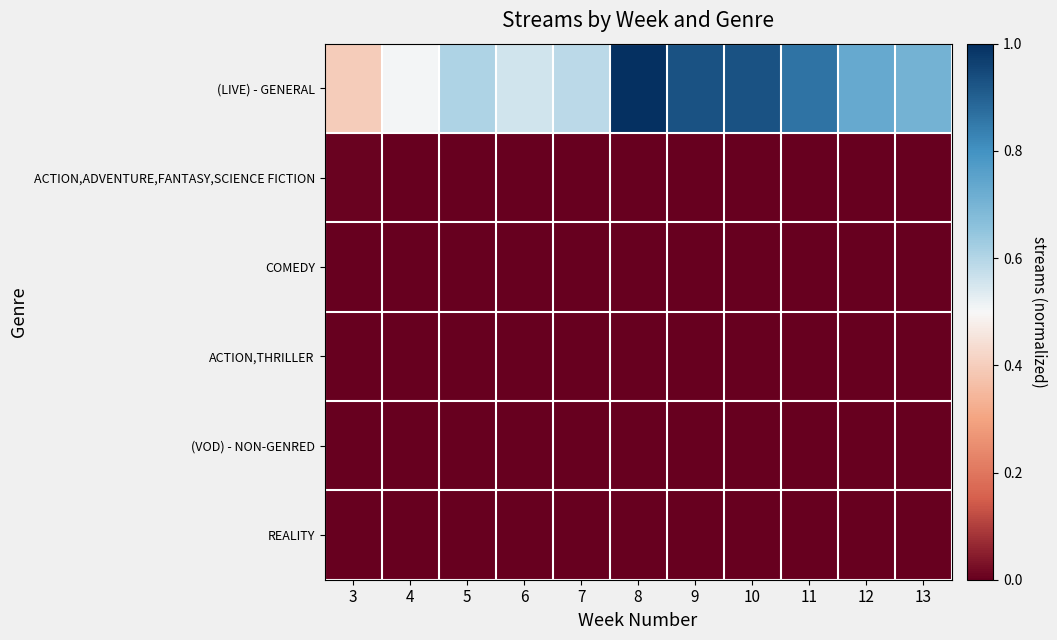

At 7, list the series in order from largest to smallest.

(LIVE) - GENERAL, ACTION,ADVENTURE,FANTASY,SCIENCE FICTION, COMEDY, ACTION,THRILLER, (VOD) - NON-GENRED, REALITY